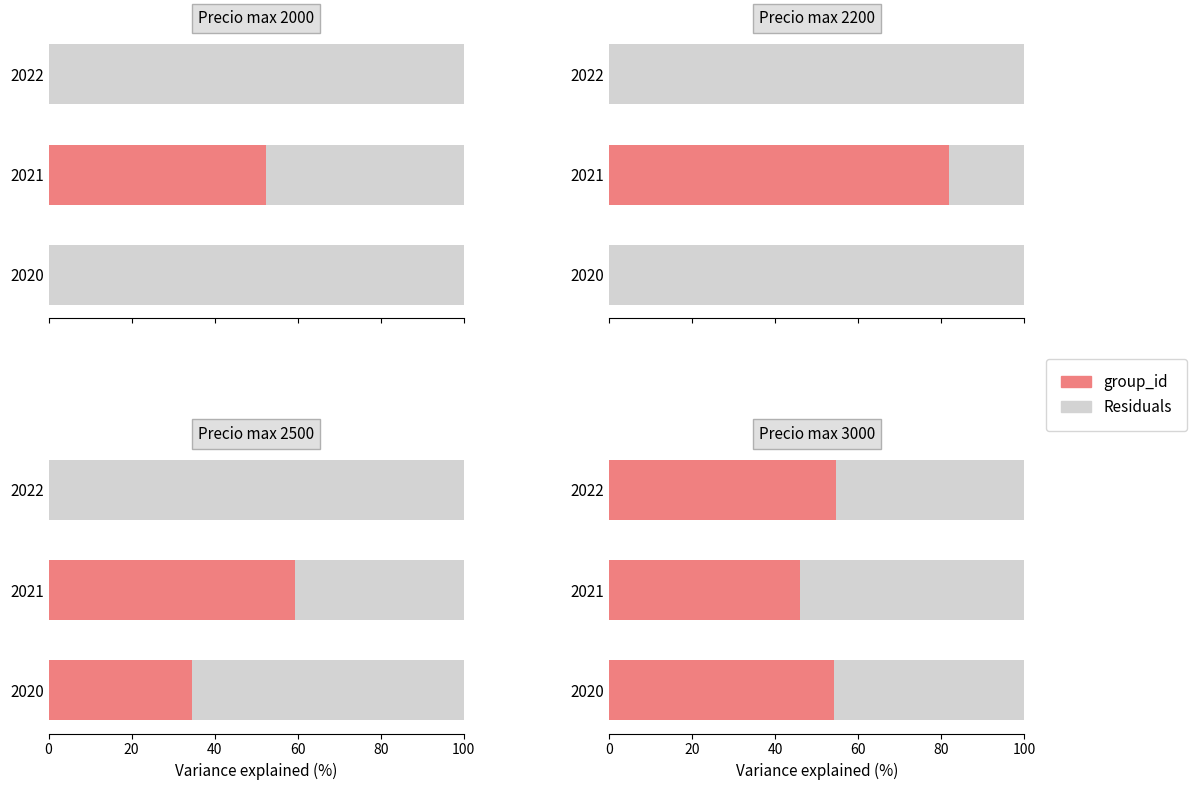

What is the total value across all series at 0?

54.6